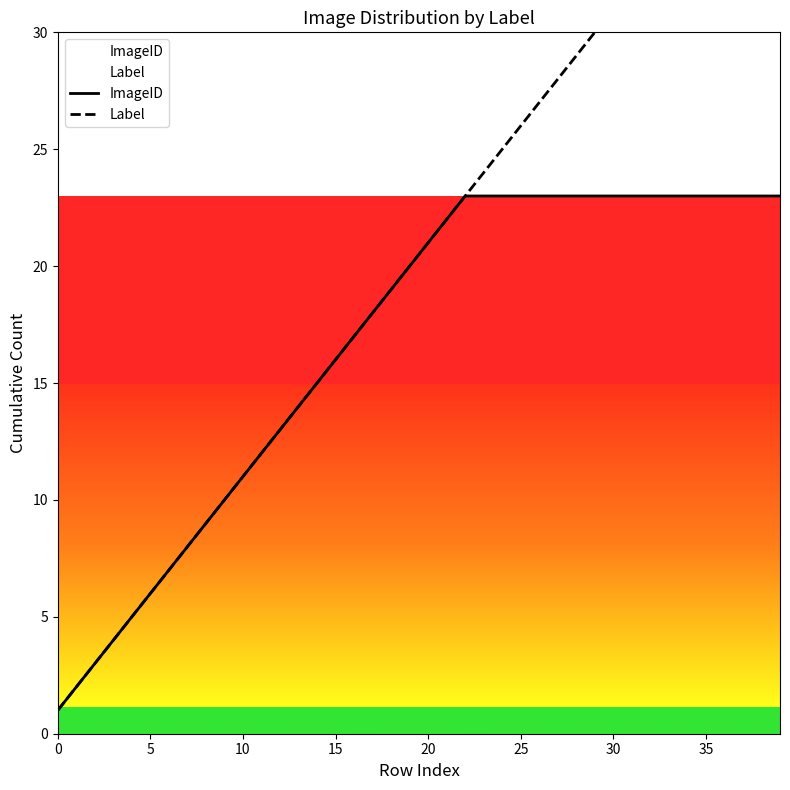

How many lines are shown in the chart?

2